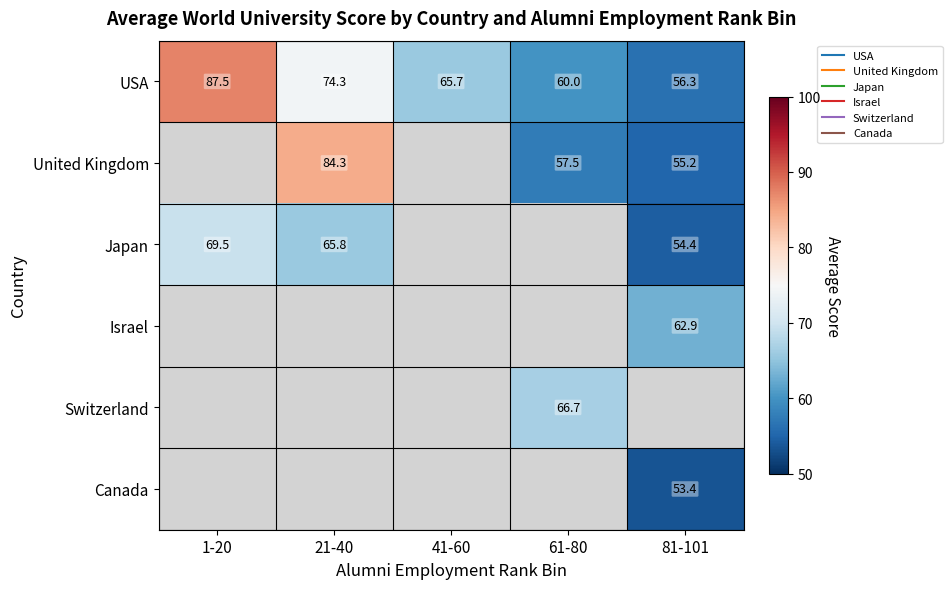

True or false: United Kingdom has a value of 88.7 at 61-80.

False